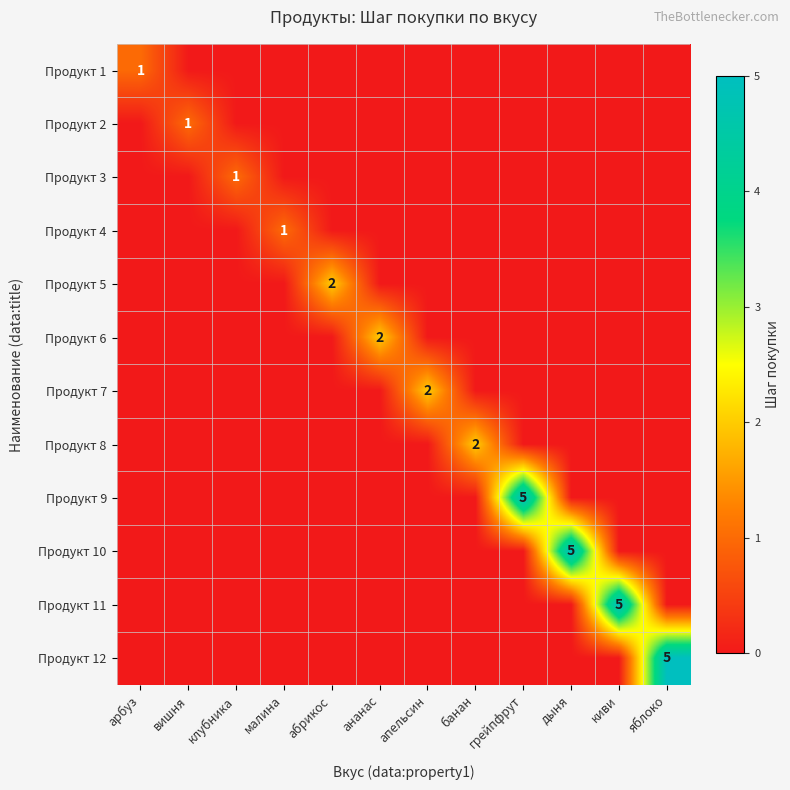

The value of Продукт 3 at клубника is 0. True or false?

False